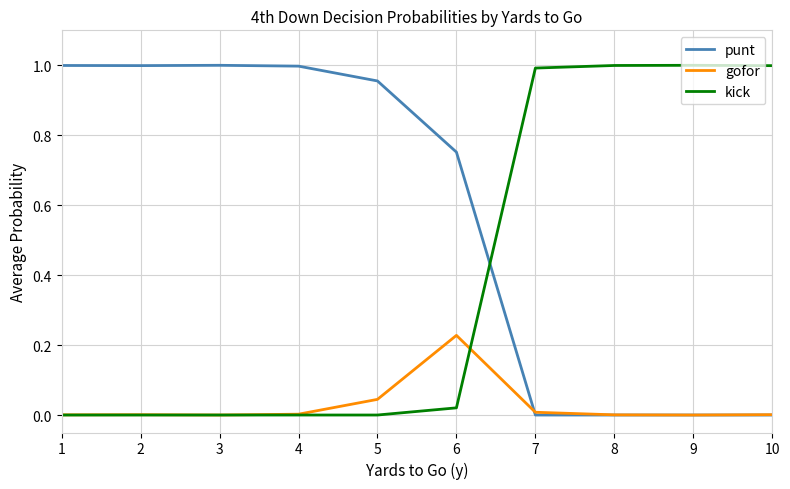

Rank the series by their average value, from highest to lowest.

punt, kick, gofor